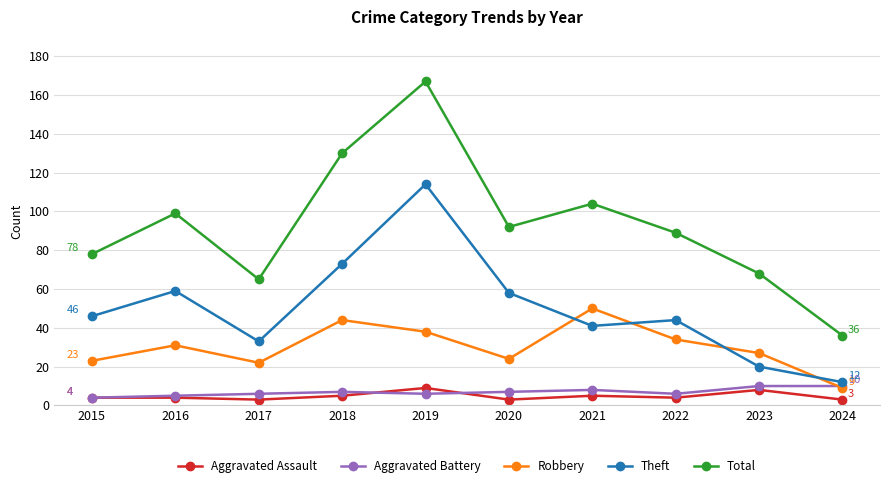

Between 2016 and 2024, which series saw the biggest shift?

Total